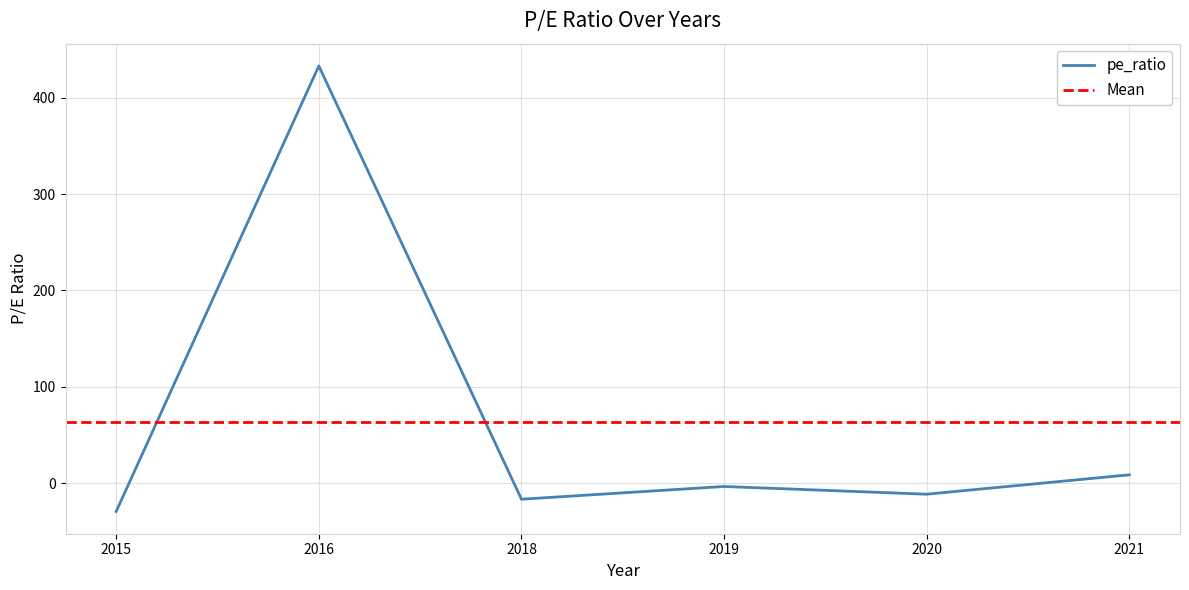

Rank the categories by value from lowest to highest.

2015, 2018, 2020, 2019, 2021, 2016